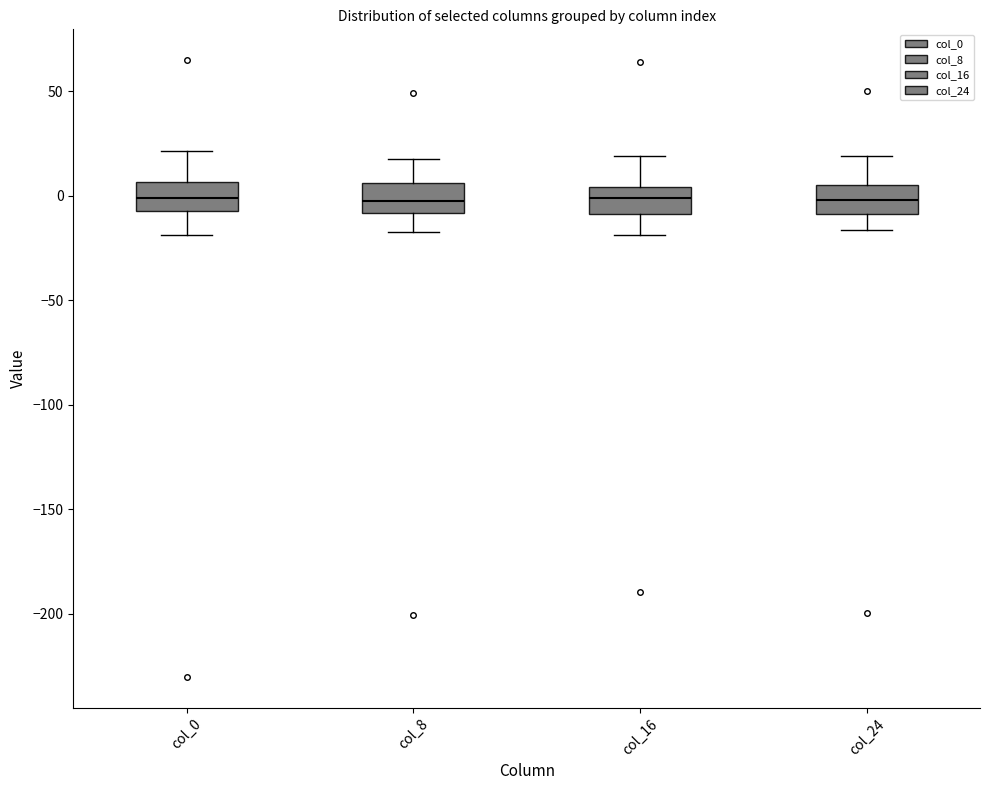

Where is the lower edge of the box for col_0 on the y-axis? The values are not printed on the chart, so give them approximately, as read against the axis.

-5